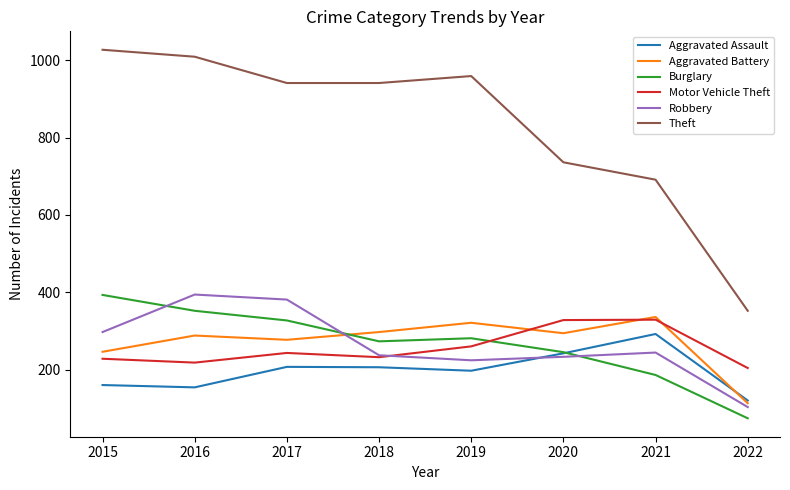

True or false: Aggravated Assault has a value of 160 at 2015.

True